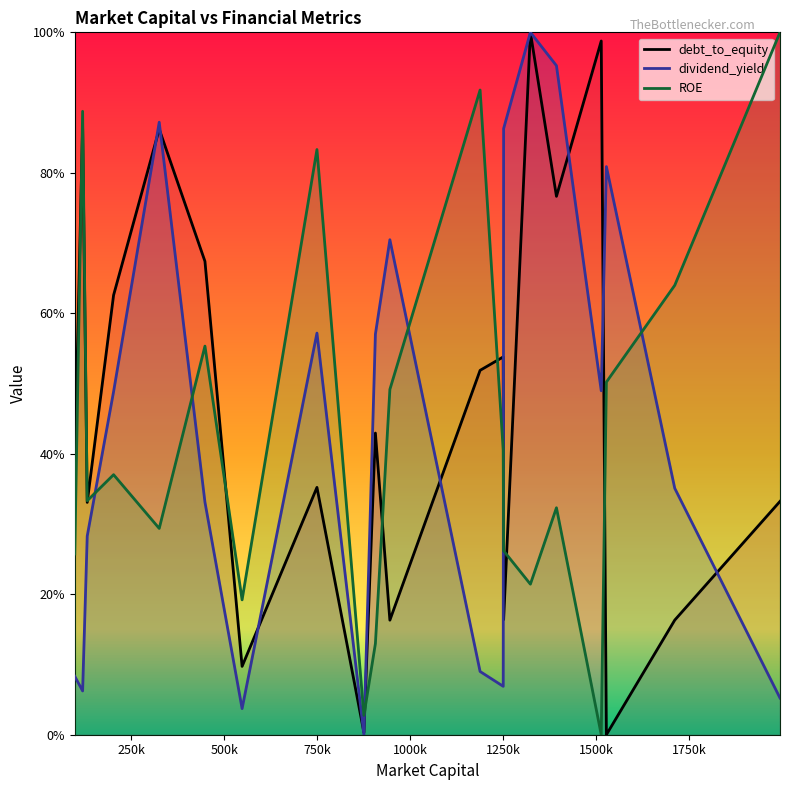

What is the maximum value for debt_to_equity?

100.0